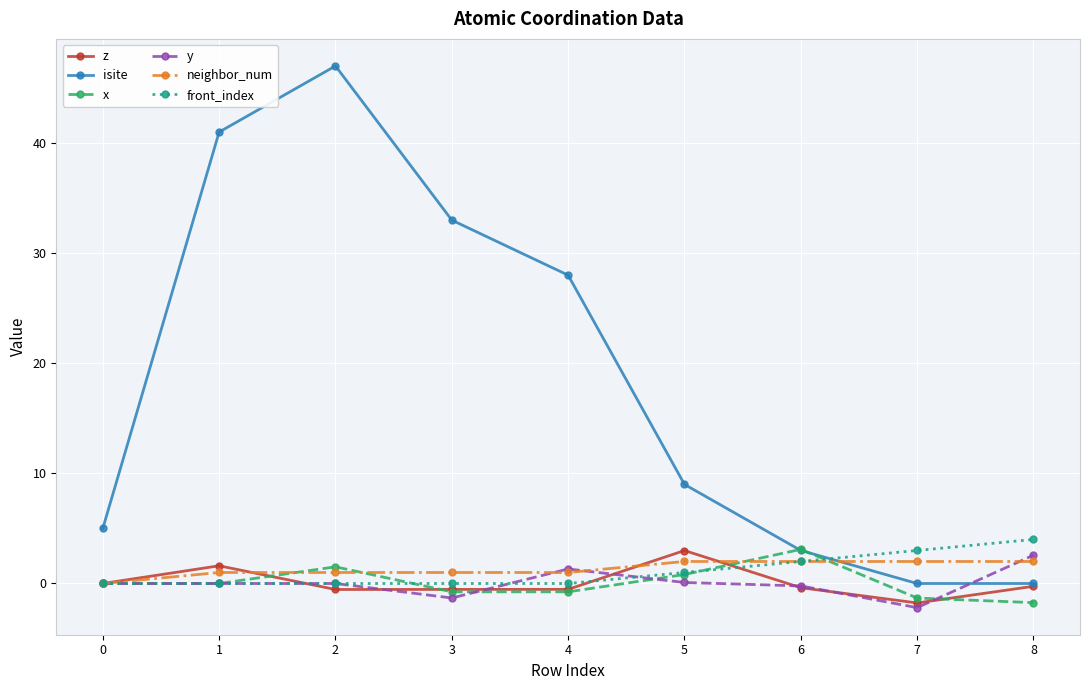

The value of isite at 5 is 11.7. True or false?

False